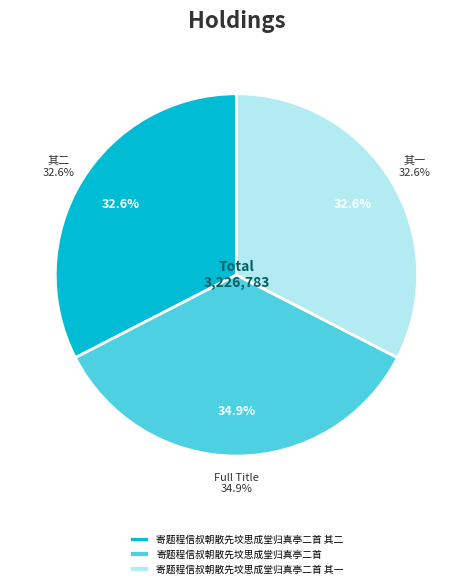

Is there any slice that represents more than half of the pie?

No